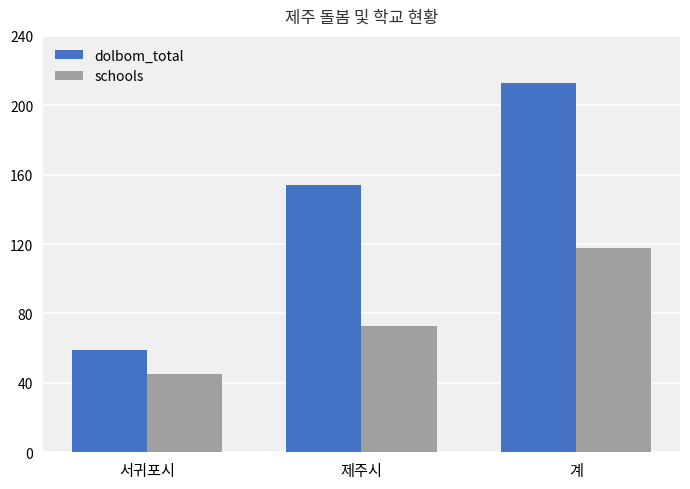

What is the label of the 3rd bar from the left?

계